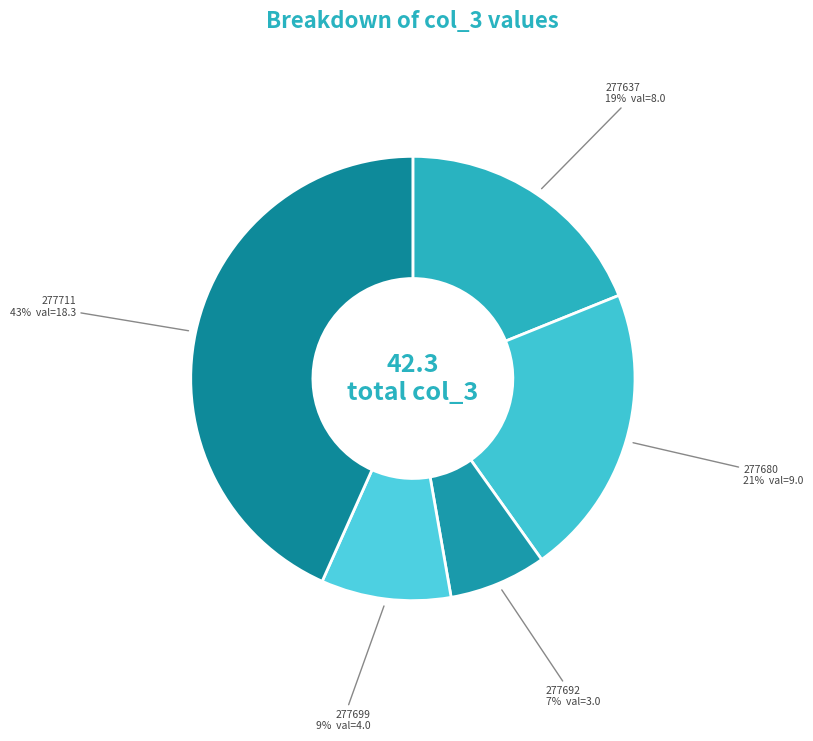

How many segments does this pie chart have?

5